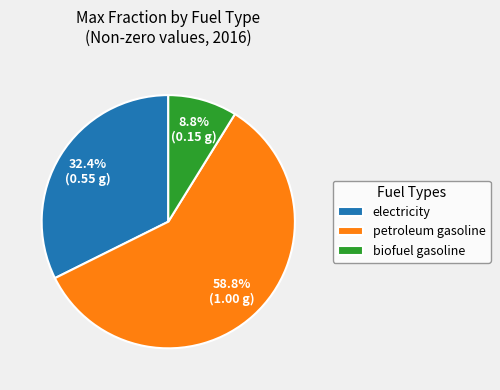

How many slices are in this pie chart?

3